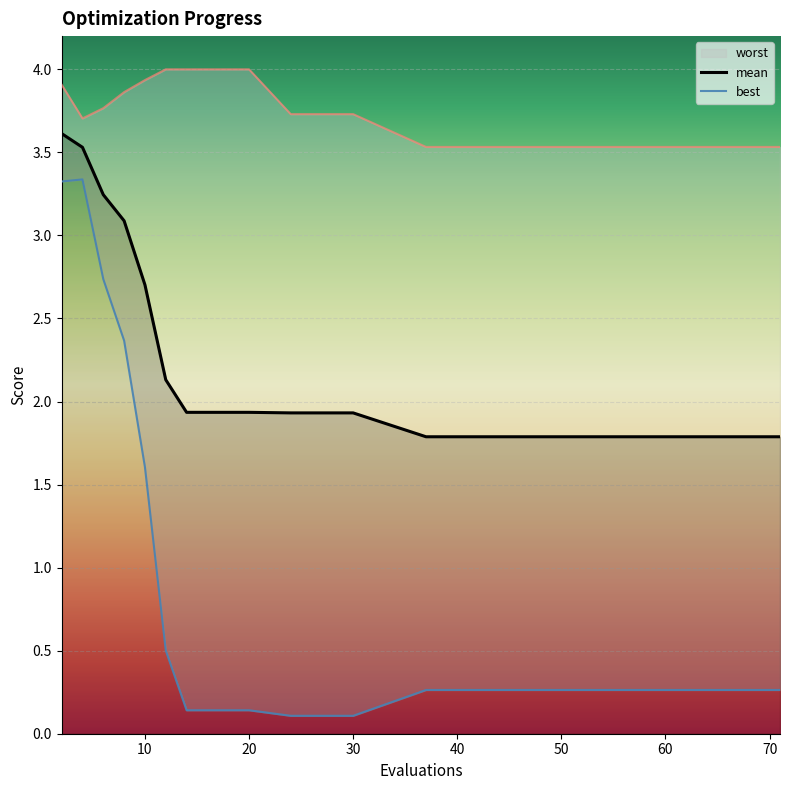

Reading left to right, list all the values displayed in this chart.

worst: 3.9	3.7	3.8	3.9	3.9	4.0	4.0	4.0	3.7	3.7	3.5	3.5	3.5	3.5	3.5	3.5
mean: 3.6	3.5	3.2	3.1	2.7	2.1	1.9	1.9	1.9	1.9	1.8	1.8	1.8	1.8	1.8	1.8
best: 3.3	3.3	2.7	2.4	1.6	0.5	0.1	0.1	0.1	0.1	0.3	0.3	0.3	0.3	0.3	0.3